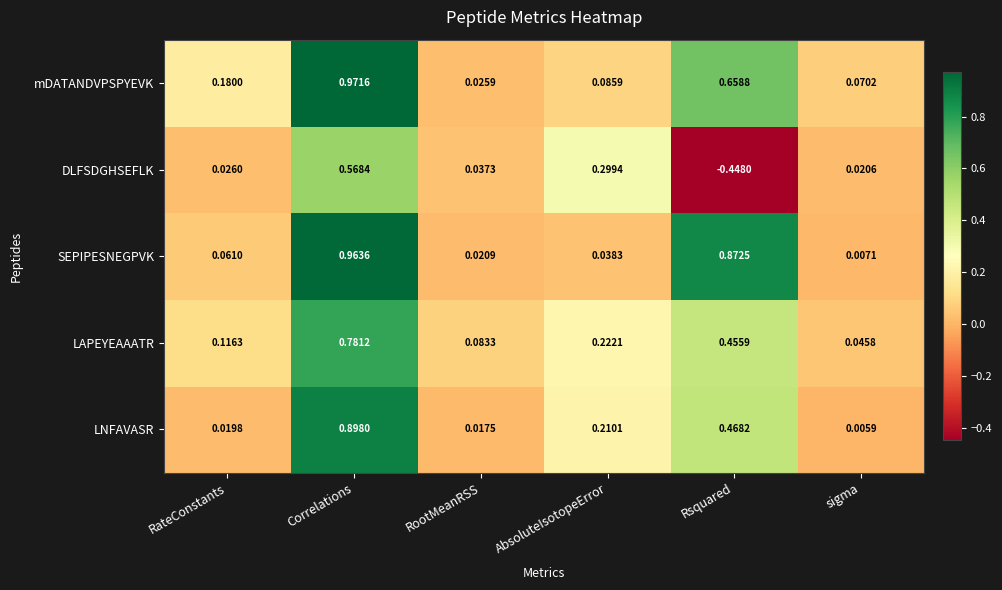

Which series has the widest spread of values?

DLFSDGHSEFLK